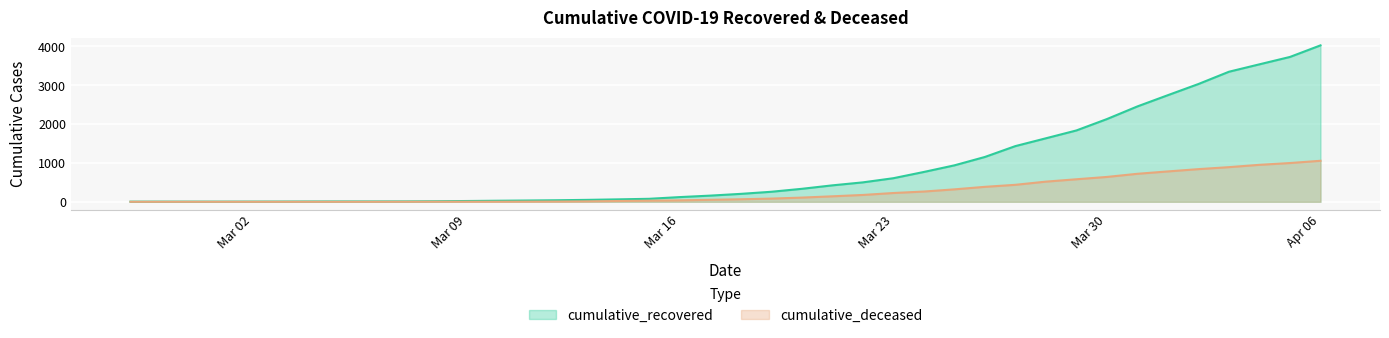

At 2020-03-15, list the series in order from smallest to largest.

cumulative_deceased, cumulative_recovered